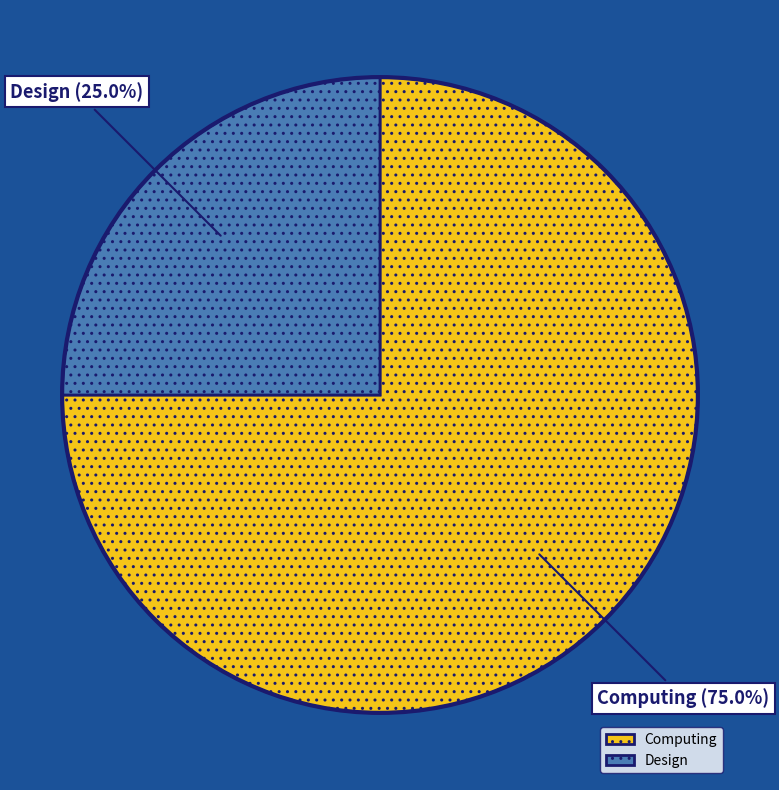

Which slice is the largest?

Computing